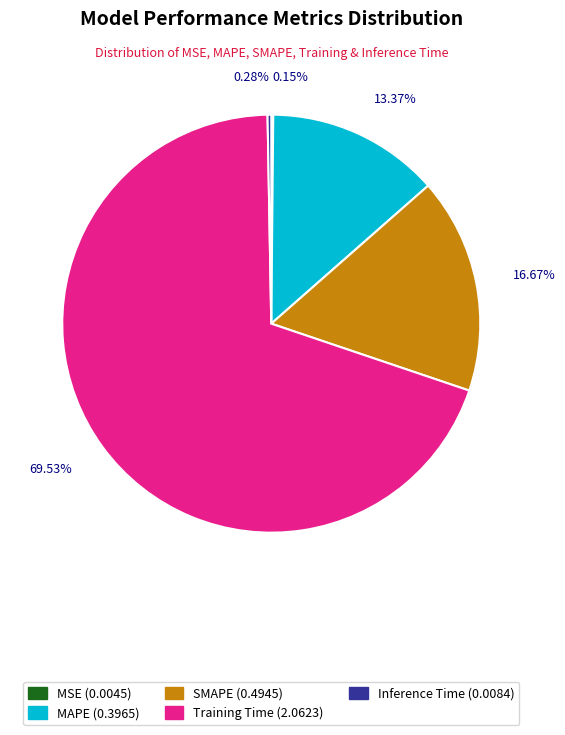

To the nearest percent, what is the combined percentage of SMAPE and Training Time?

86%